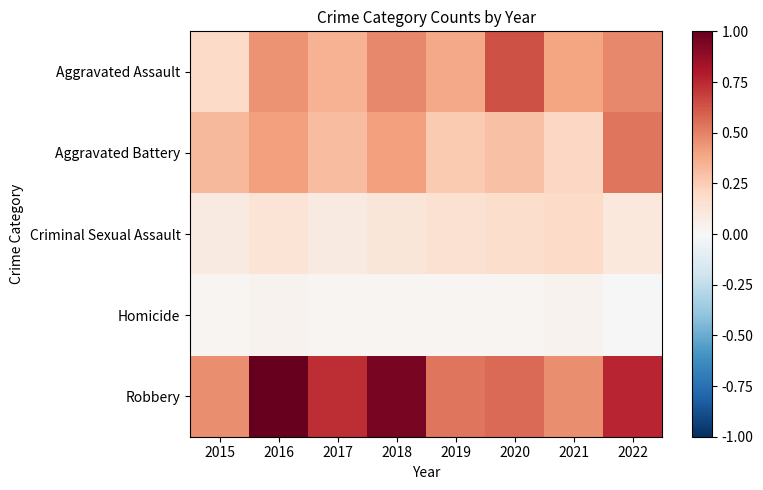

What is the difference between the highest and lowest values at 2022?

0.8